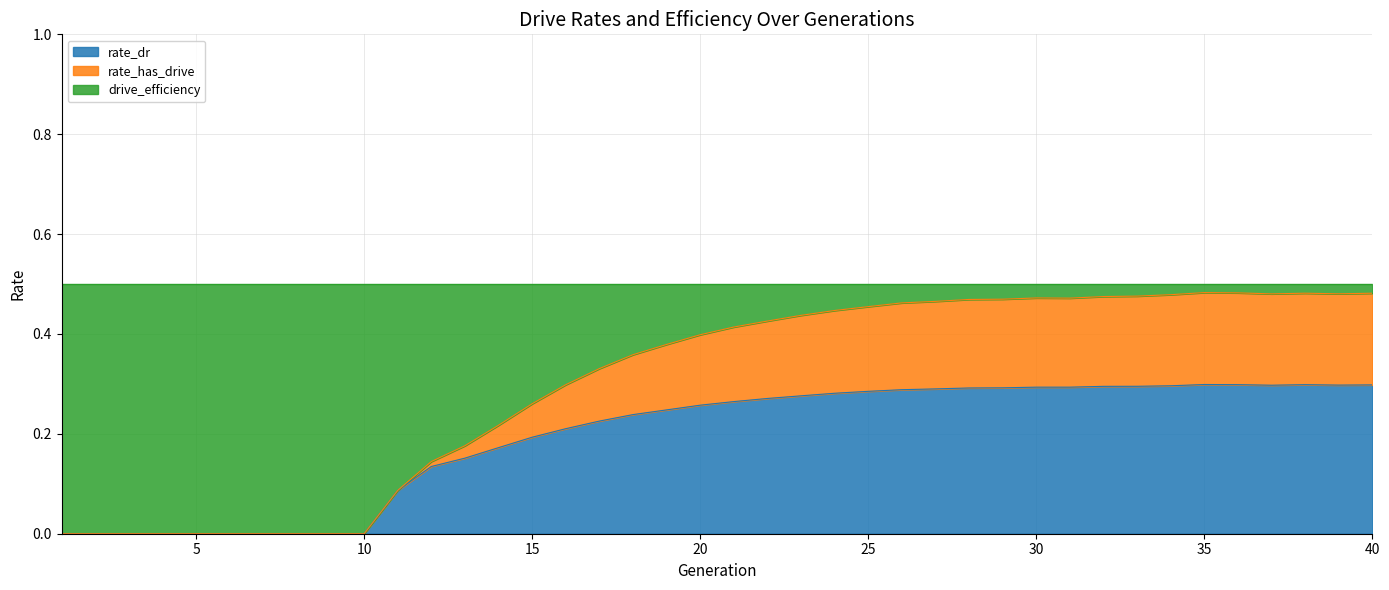

The rate_dr series shows 0.0 at 10. True or false?

True